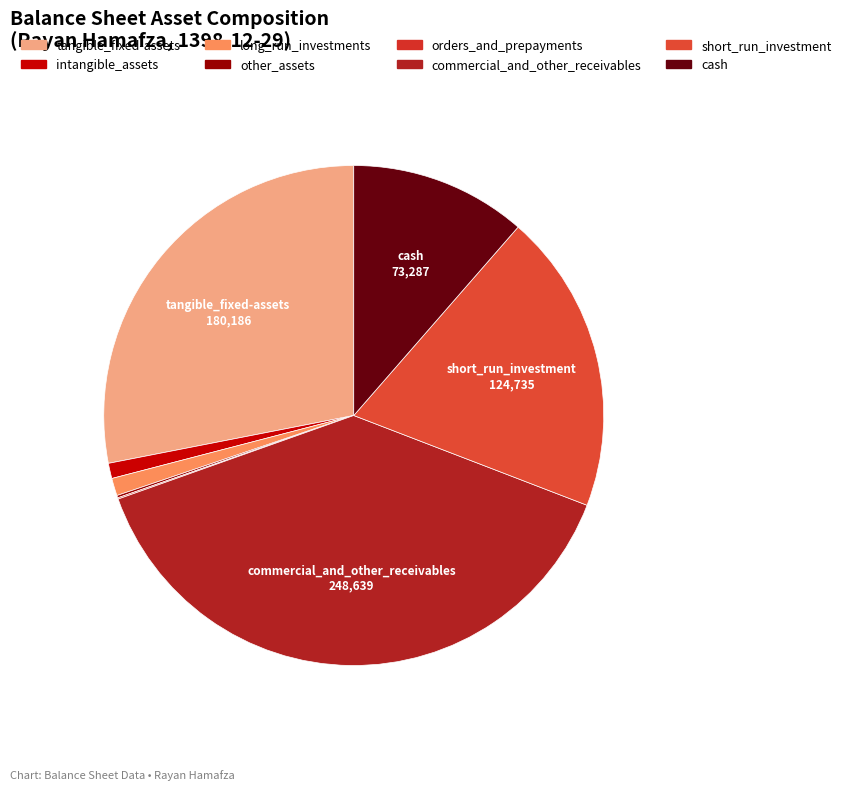

To the nearest percent, what is the average slice percentage?

12%